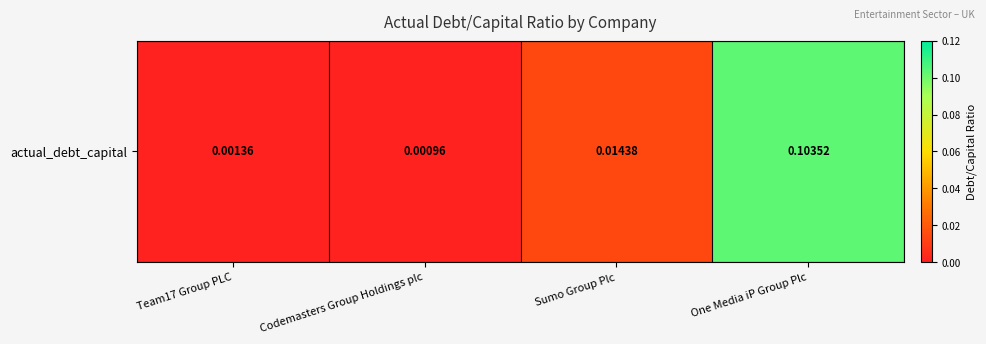

Reading right to left, what are all the values shown in this chart?

0.1	0.0	0.0	0.0